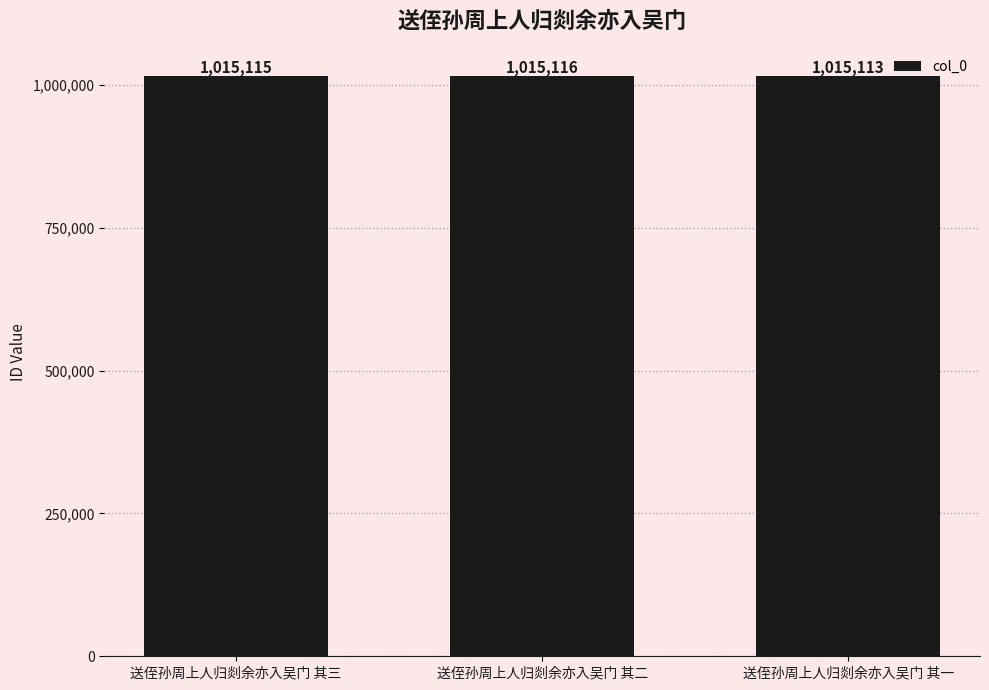

Rank the categories by value from lowest to highest.

送侄孙周上人归剡余亦入吴门 其一, 送侄孙周上人归剡余亦入吴门 其三, 送侄孙周上人归剡余亦入吴门 其二